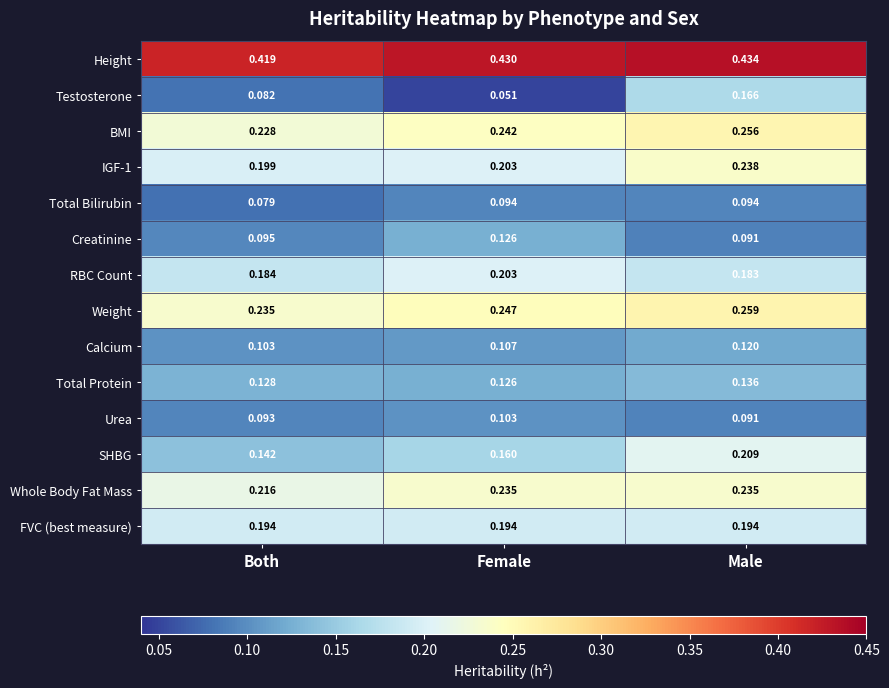

Which label corresponds to the largest value in the chart?

Male